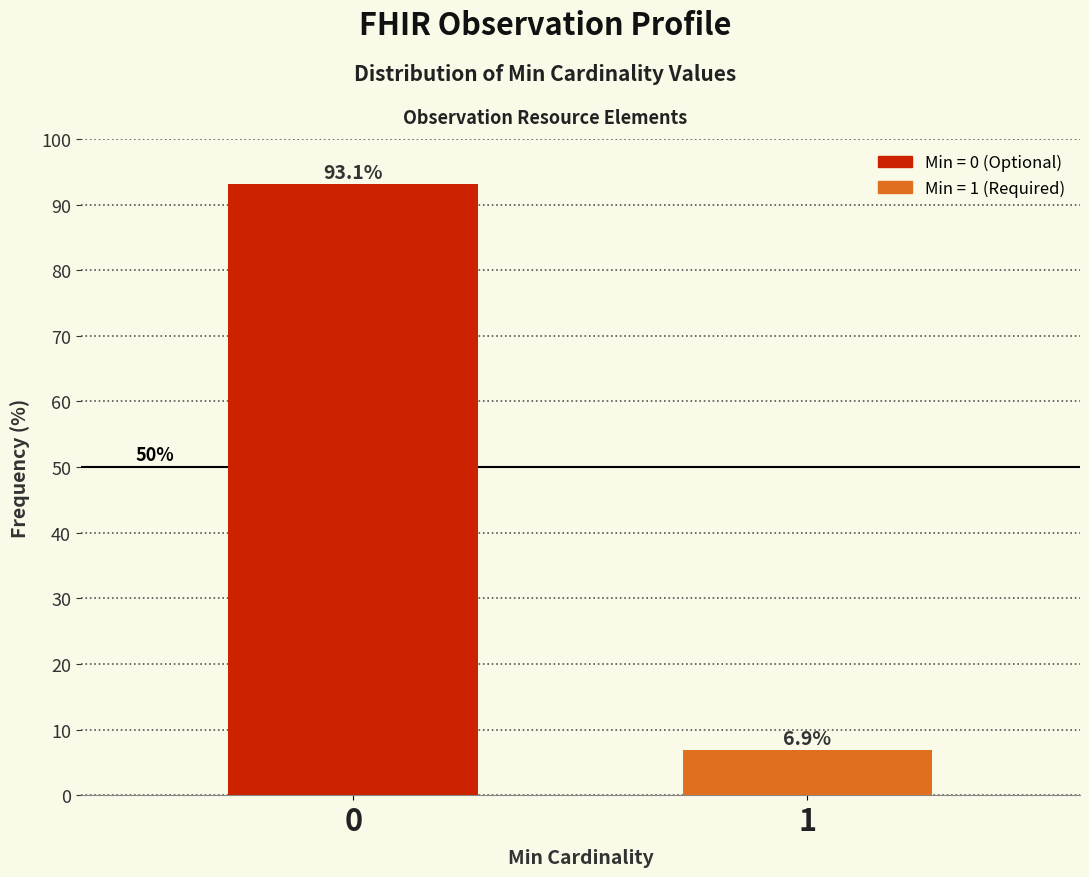

Reading left to right, transcribe all the data shown in this chart.

0=93.1	1=6.9